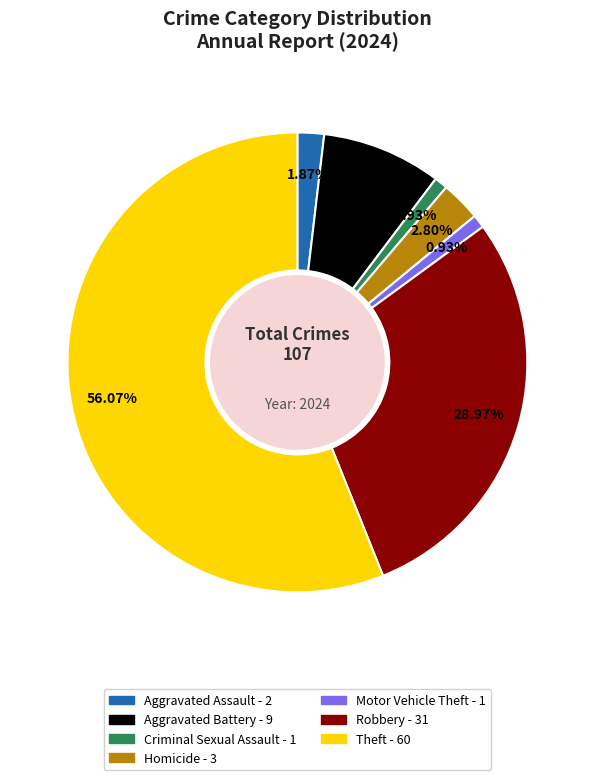

To the nearest percent, what is the average slice percentage?

14%